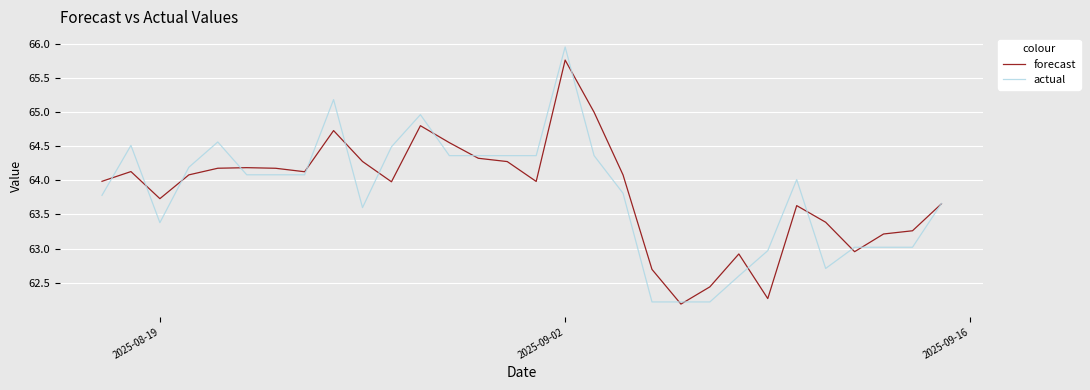

Rank the series by their maximum value, from highest to lowest.

actual, forecast